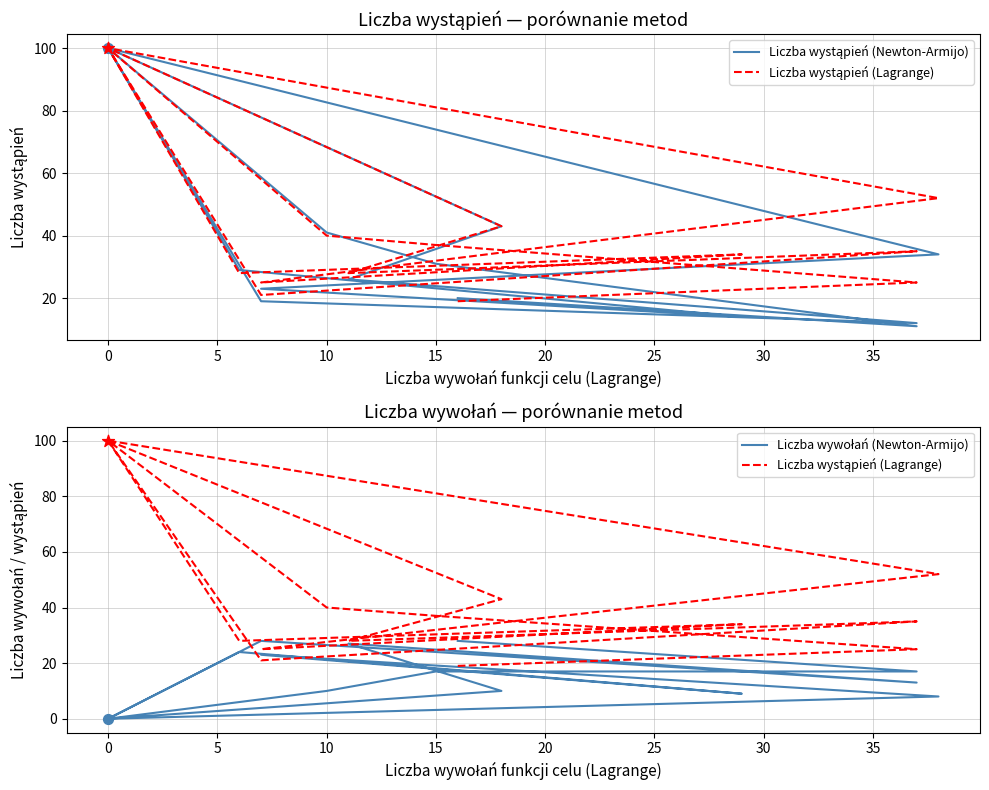

What are all the series names shown in the legend?

Liczba wystąpień (Newton-Armijo), Liczba wystąpień (Lagrange), Liczba wywołań (Newton-Armijo)